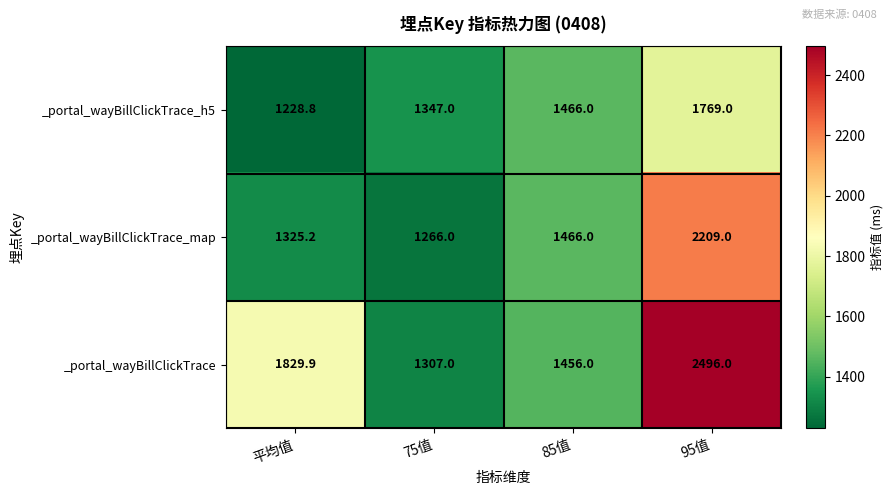

How many _portal_wayBillClickTrace_h5 values are between 1347 and 1769?

3